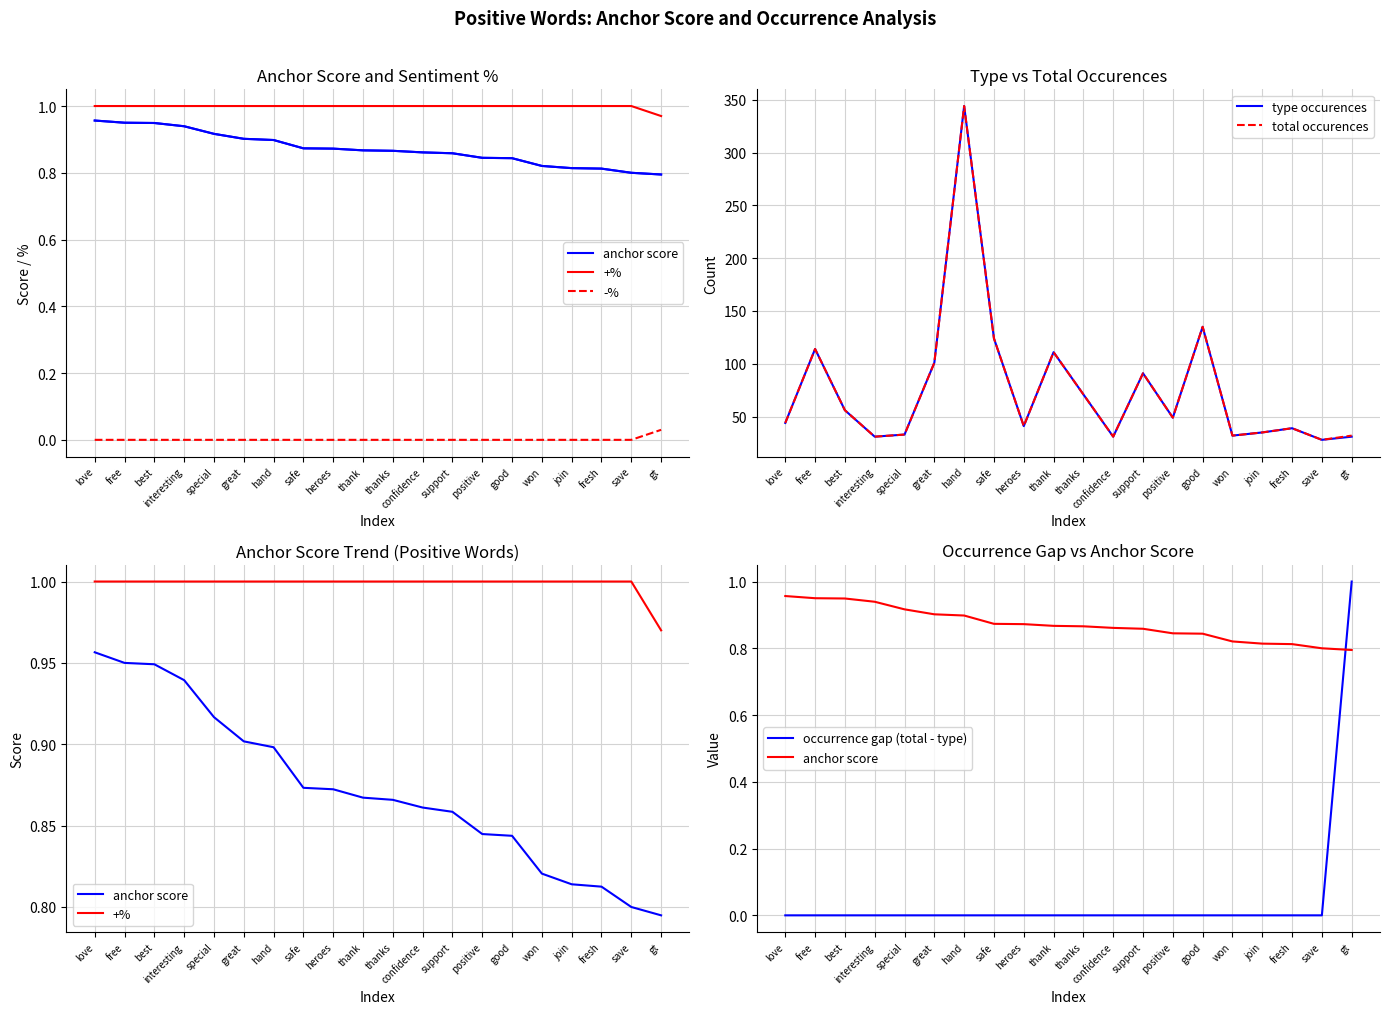

Is the value of type occurences at join greater than the value of +% at thank?

Yes